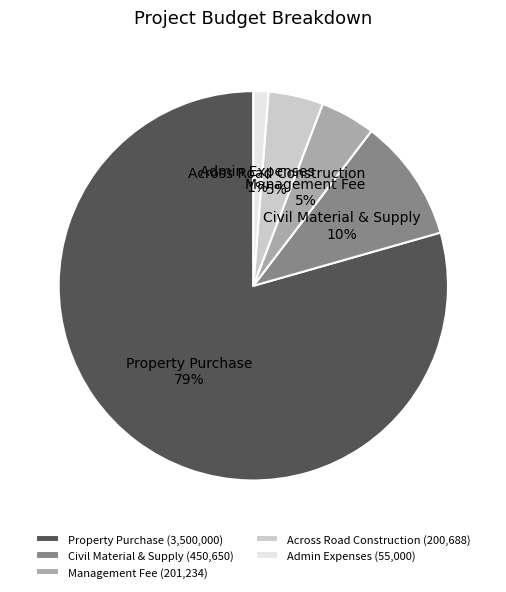

To the nearest percent, what is the average slice percentage?

20%